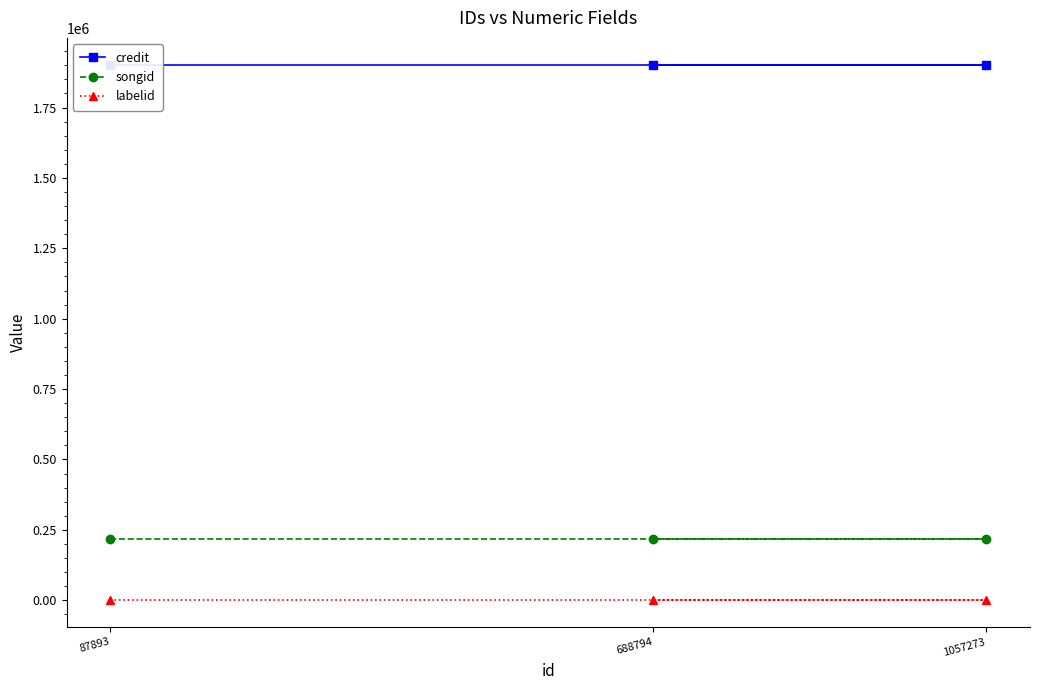

Which series has the largest total across all categories?

credit